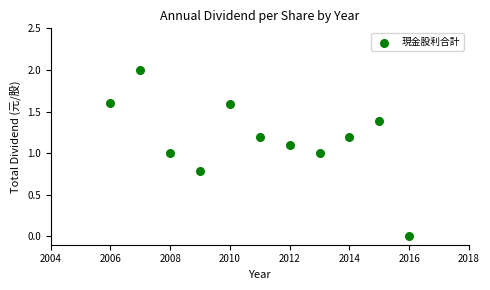

What is the average Y value?

1.2